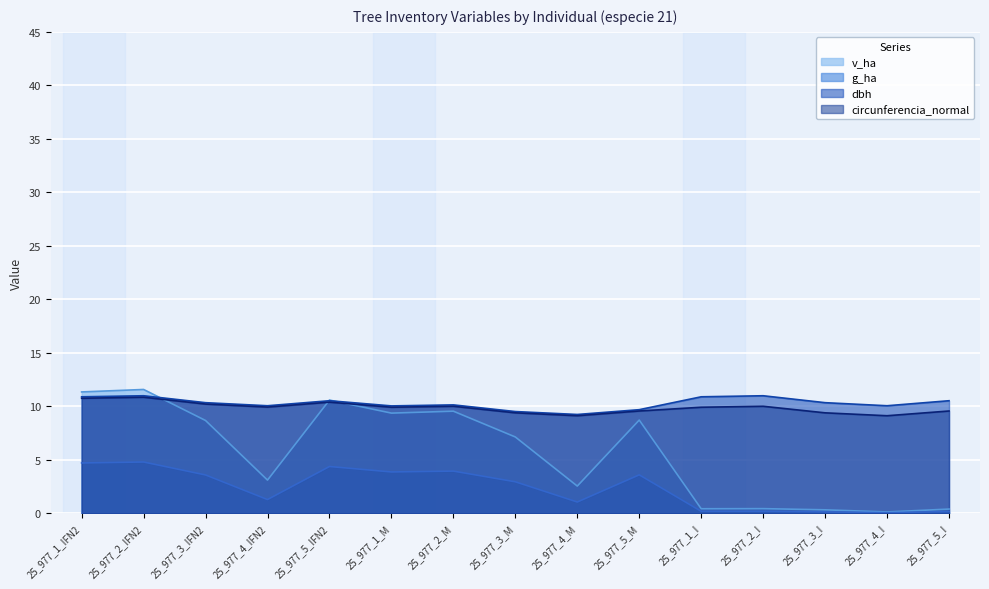

What is the maximum value for v_ha?

11.6